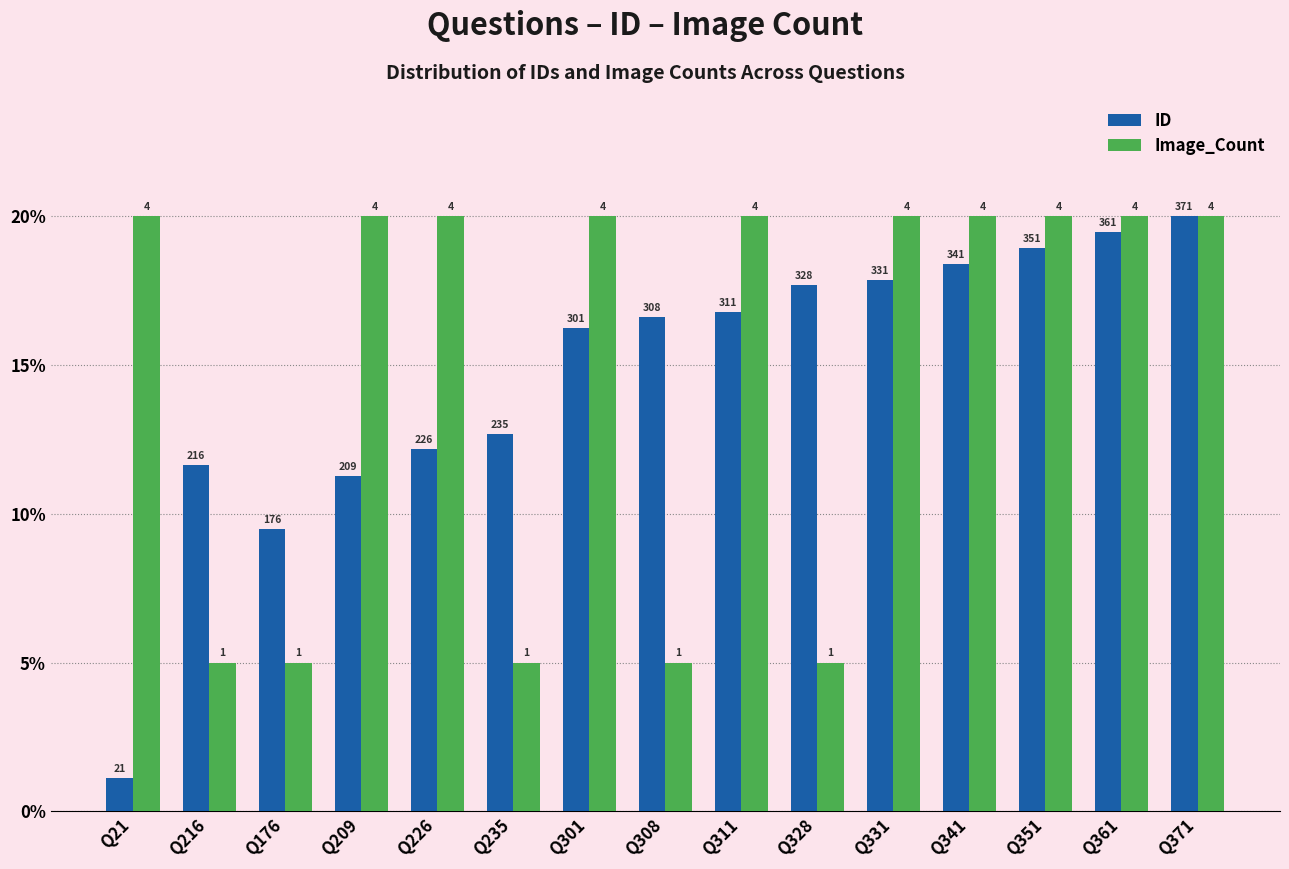

At which label is ID closest to 10?

Q176